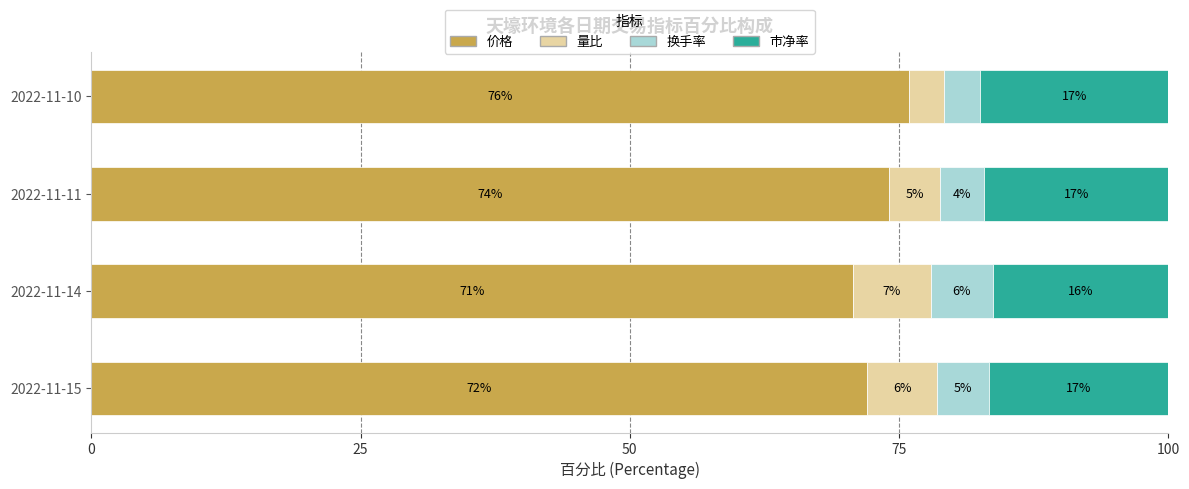

The value of 价格 at 2022-11-10 is 131.3. True or false?

False